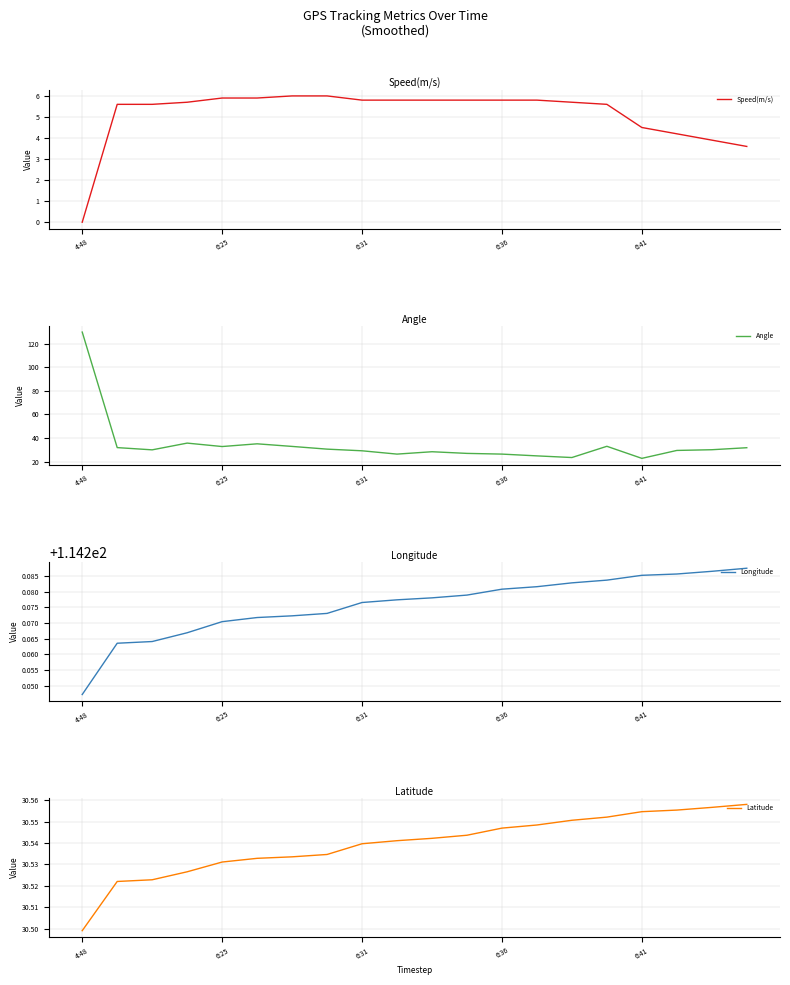

True or false: Speed(m/s) and Angle intersect in this chart.

False